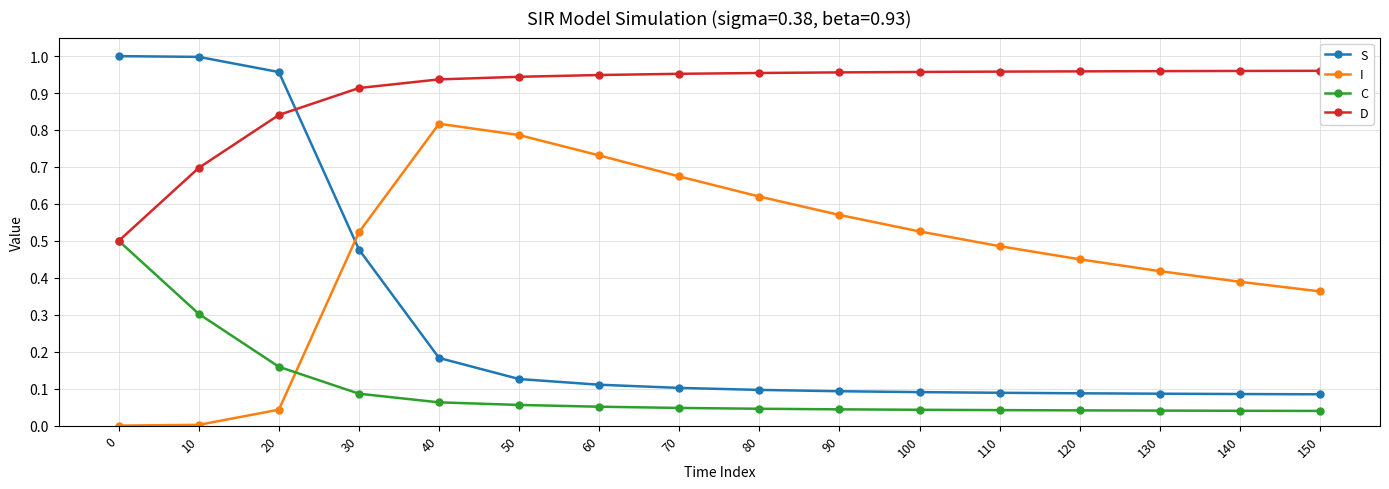

Is the value of D at 90 greater than the value of I at 10?

Yes